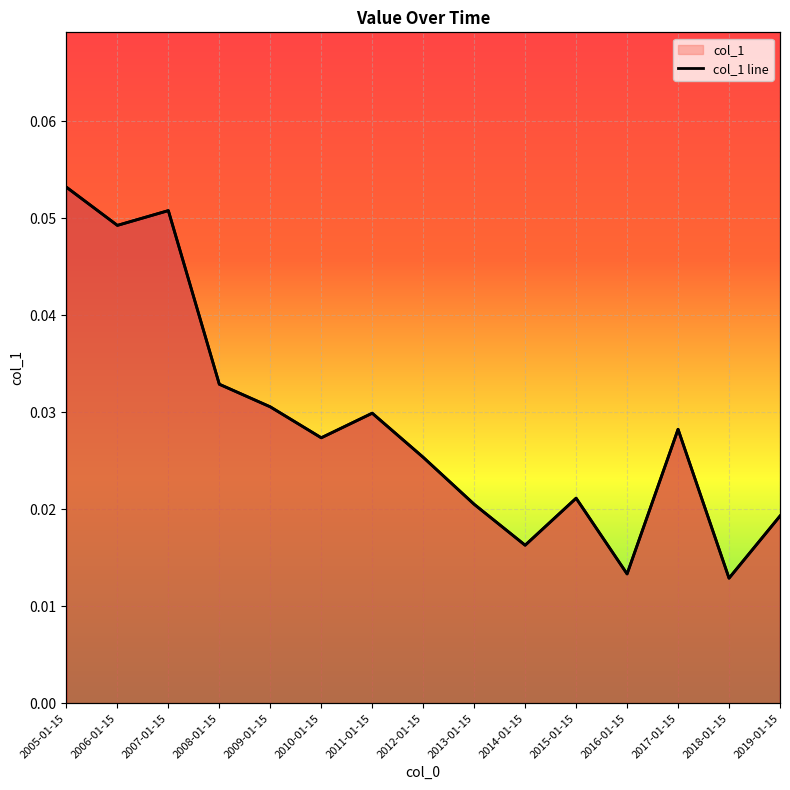

Reading right to left, what are all the values shown in this chart?

2019-01-15=0.0	2018-01-15=0.0	2017-01-15=0.0	2016-01-15=0.0	2015-01-15=0.0	2014-01-15=0.0	2013-01-15=0.0	2012-01-15=0.0	2011-01-15=0.0	2010-01-15=0.0	2009-01-15=0.0	2008-01-15=0.0	2007-01-15=0.1	2006-01-15=0.0	2005-01-15=0.1